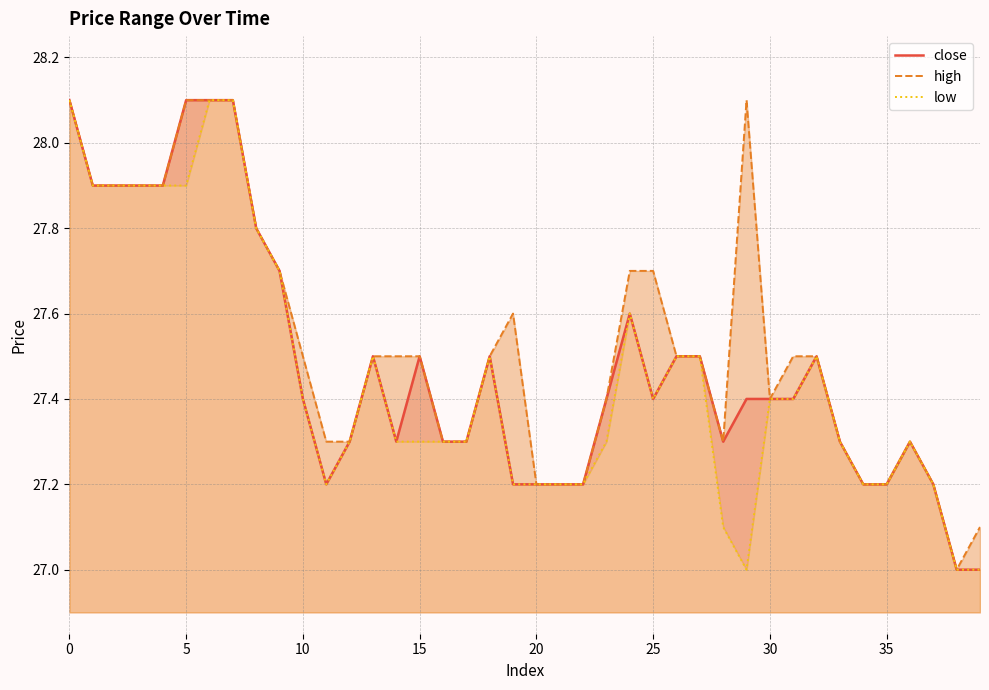

What is the label of the 24th point from the left?

23